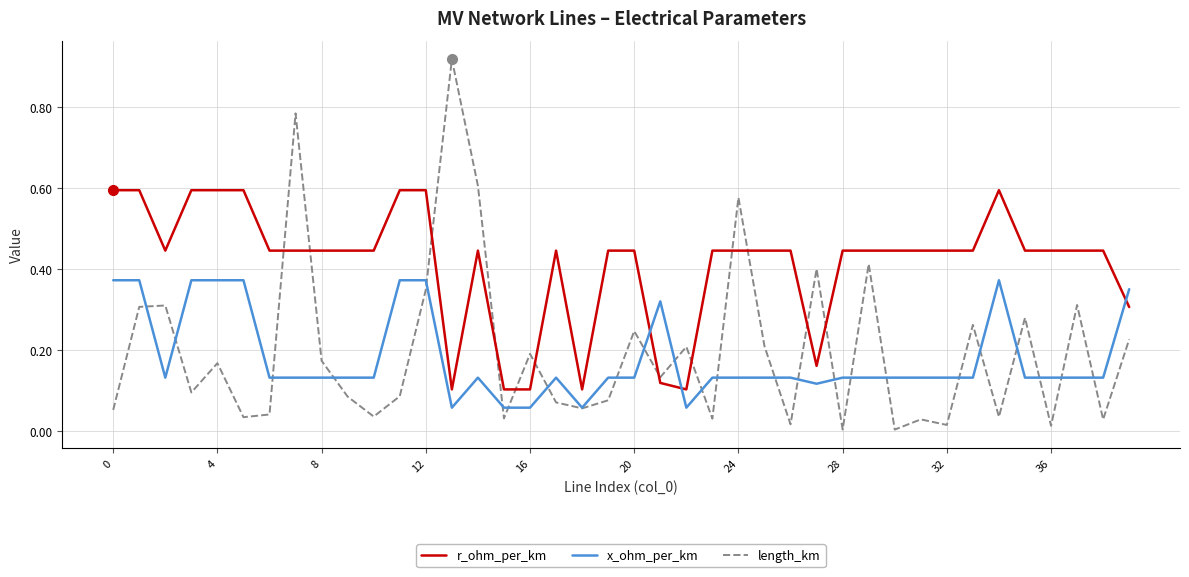

List the series in order of their peak value, highest first.

length_km, r_ohm_per_km, x_ohm_per_km